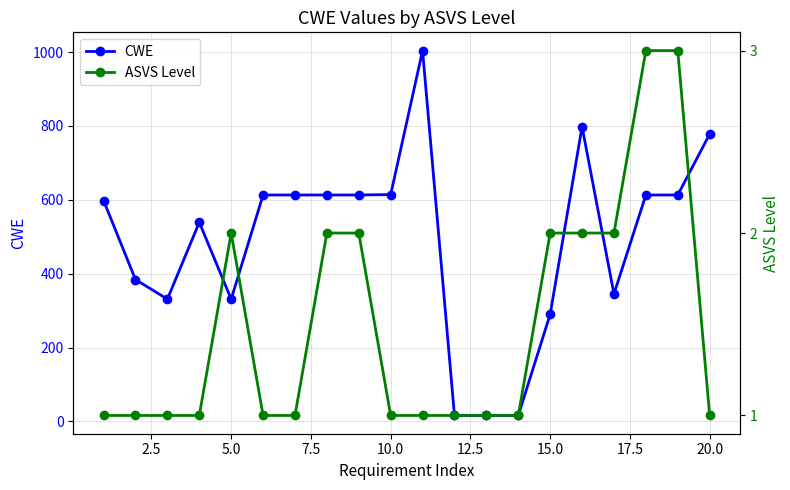

Reading right to left, transcribe all the data shown in this chart.

CWE: 778	613	613	345	798	290	16	16	16	1004	614	613	613	613	613	331	539	331	384	598
ASVS Level: 1	3	3	2	2	2	1	1	1	1	1	2	2	1	1	2	1	1	1	1